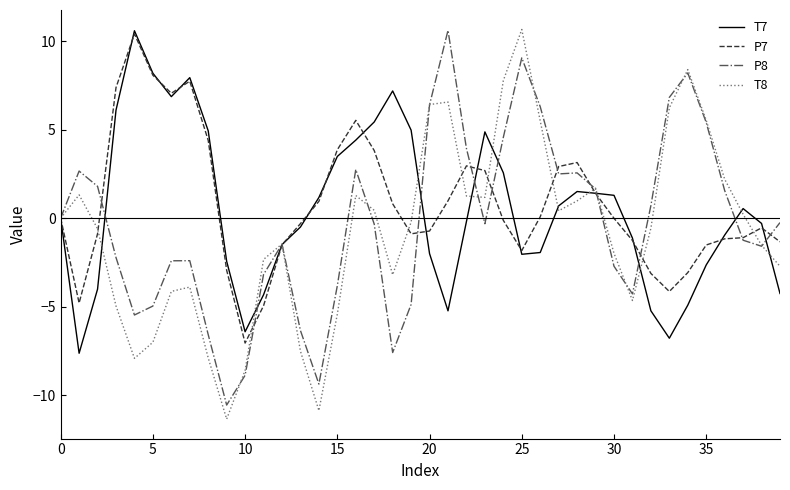

What is the lowest value of the T8 series?

-11.4